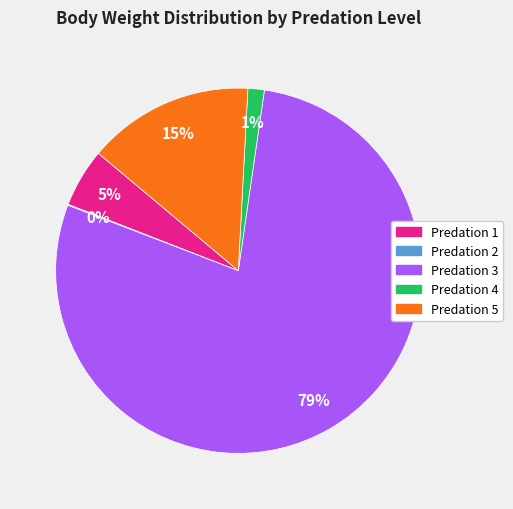

Is there a majority slice in this chart?

Yes